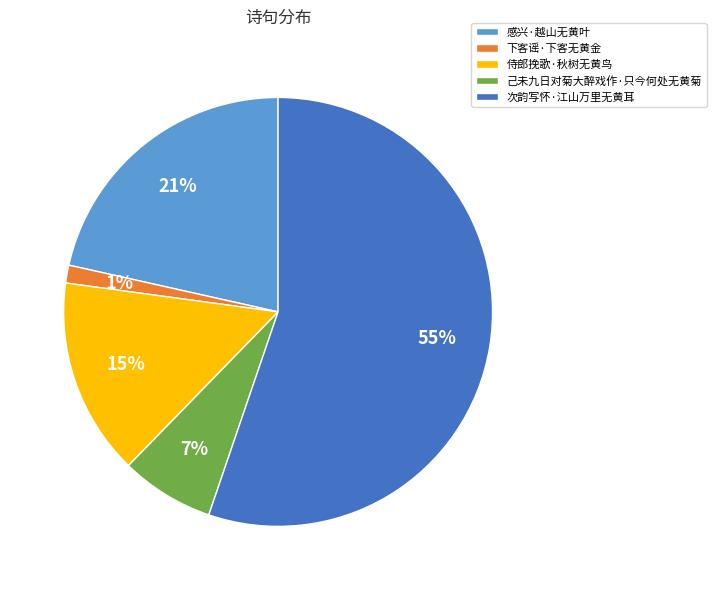

Does 次韵写怀·江山万里无黄耳 represent more than half of the total?

Yes